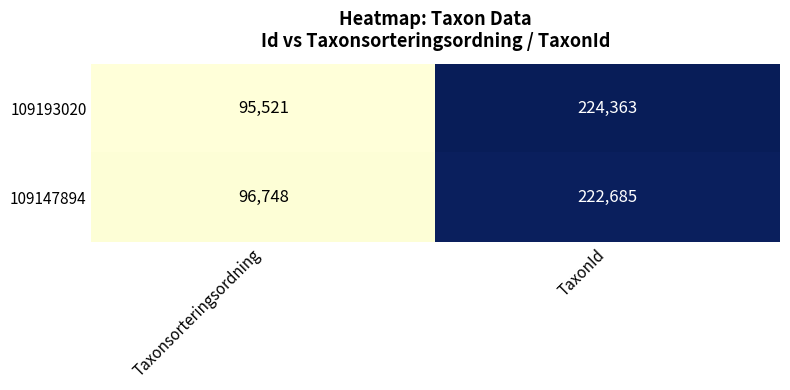

At which category does the chart reach its minimum across all series?

Taxonsorteringsordning